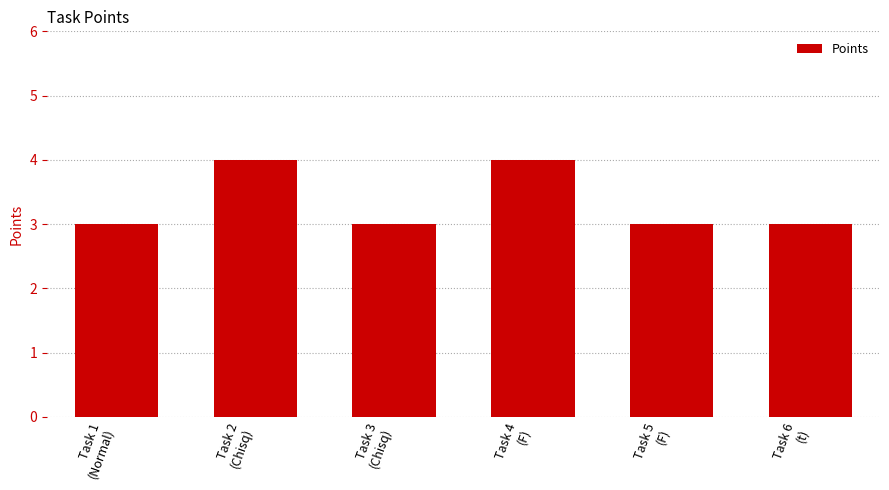

What is the sum of all values?

20